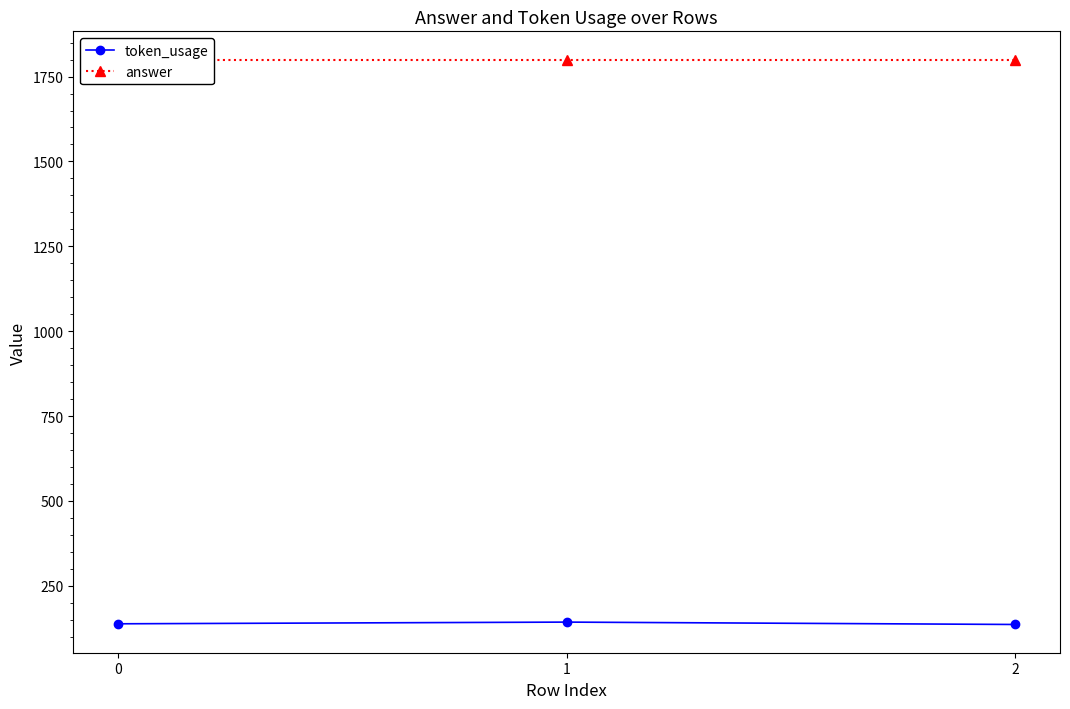

What is the spread (max minus min) of values at 1?

1657